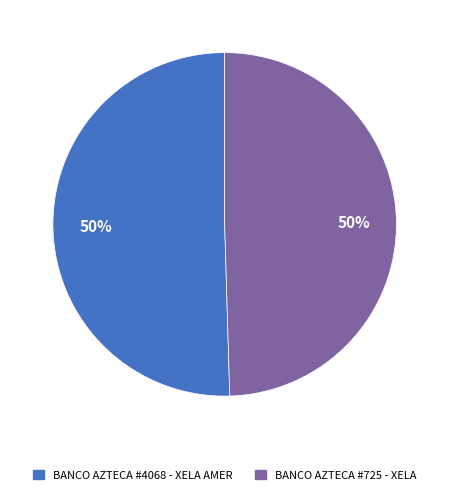

The BANCO AZTECA #725 - XELA slice represents 50% of the pie. True or false?

True